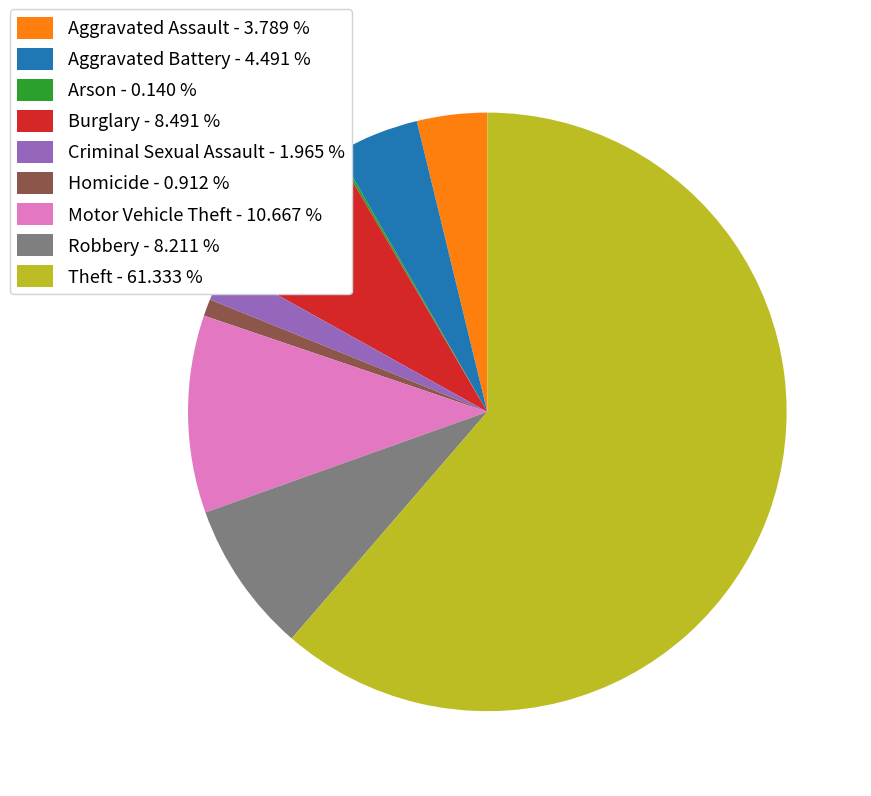

What is the ratio of the value at Robbery to the value at Criminal Sexual Assault?

4.2